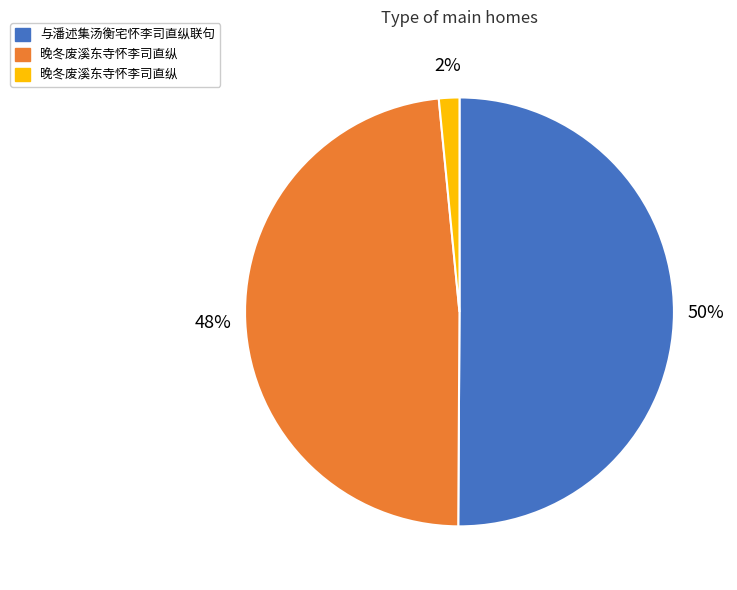

What is the majority slice?

与潘述集汤衡宅怀李司直纵联句